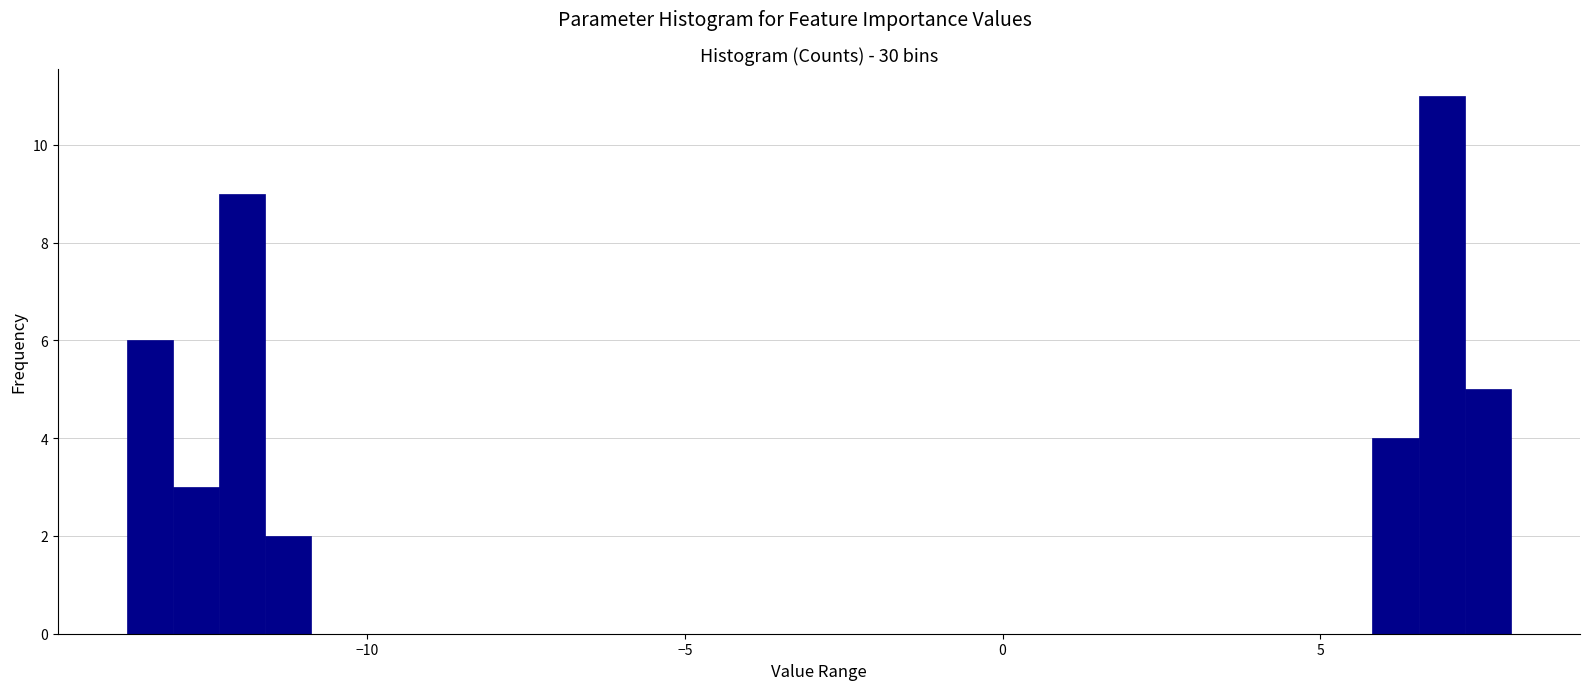

Around what value on the x-axis is the tallest bar? Give the approximate position of its centre, as read against the axis.

7.0